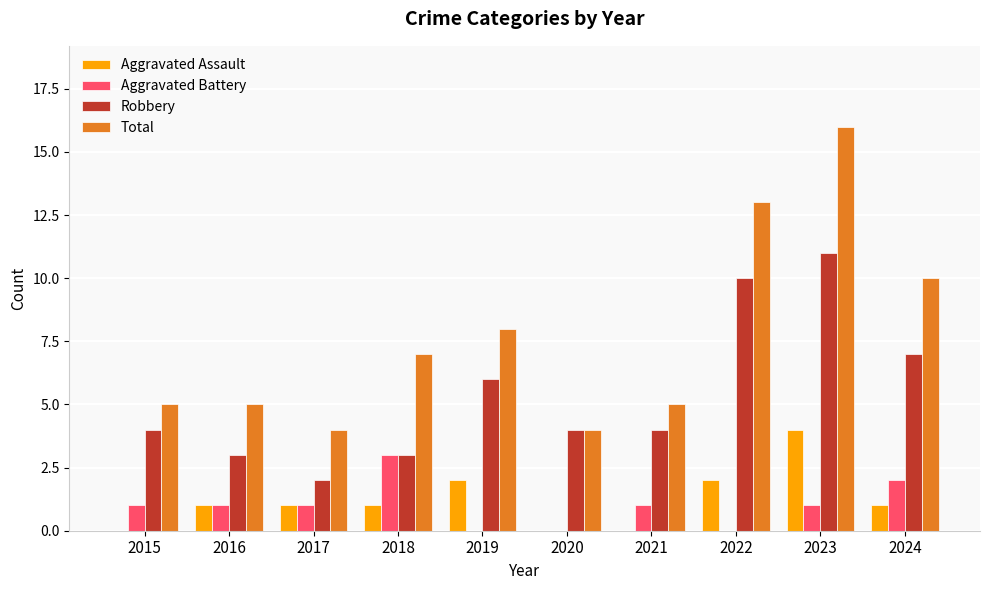

What is the maximum value shown in the chart?

16